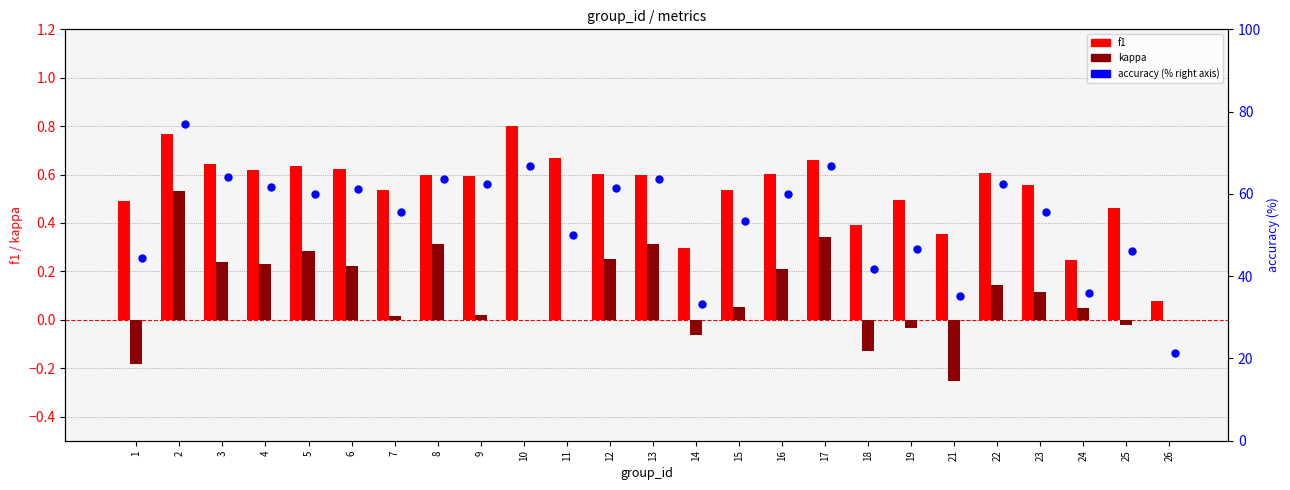

At how many categories does at least one series exceed 39?

21